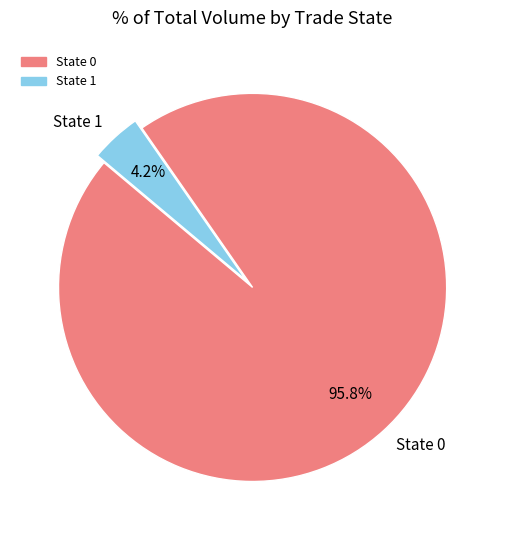

Count the number of slices in the pie.

2